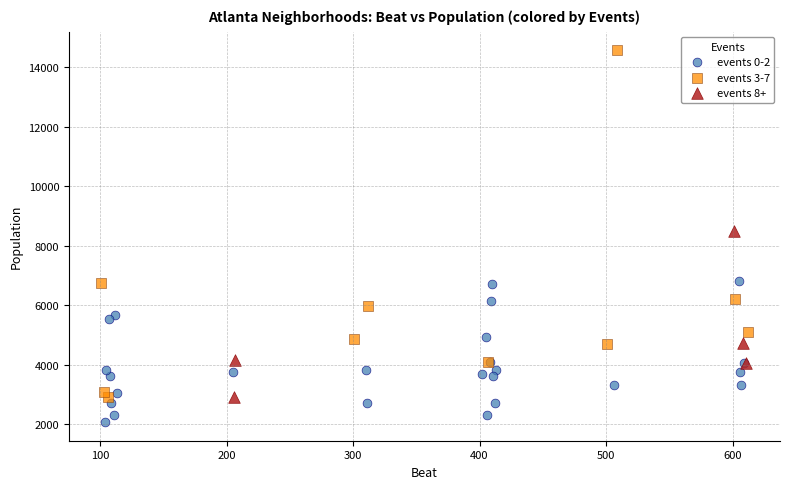

Which series has the largest Y range (max minus min)?

events 3-7